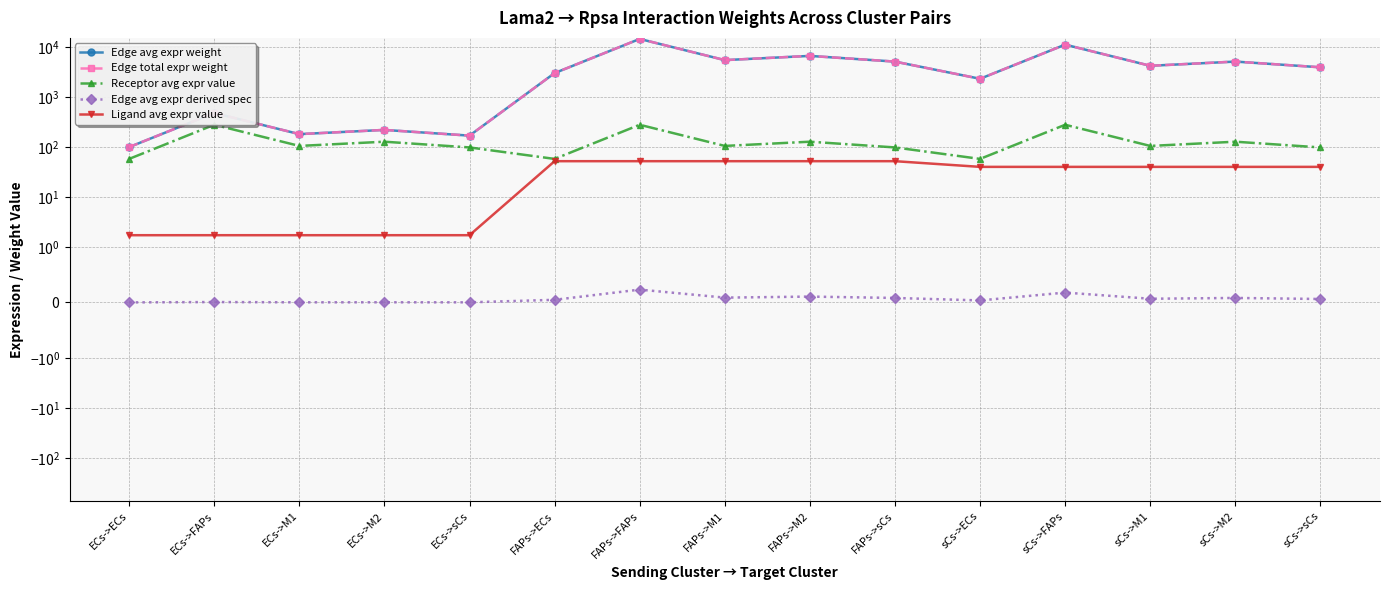

Between FAPs->M2 and sCs->M2, which is larger?

FAPs->M2